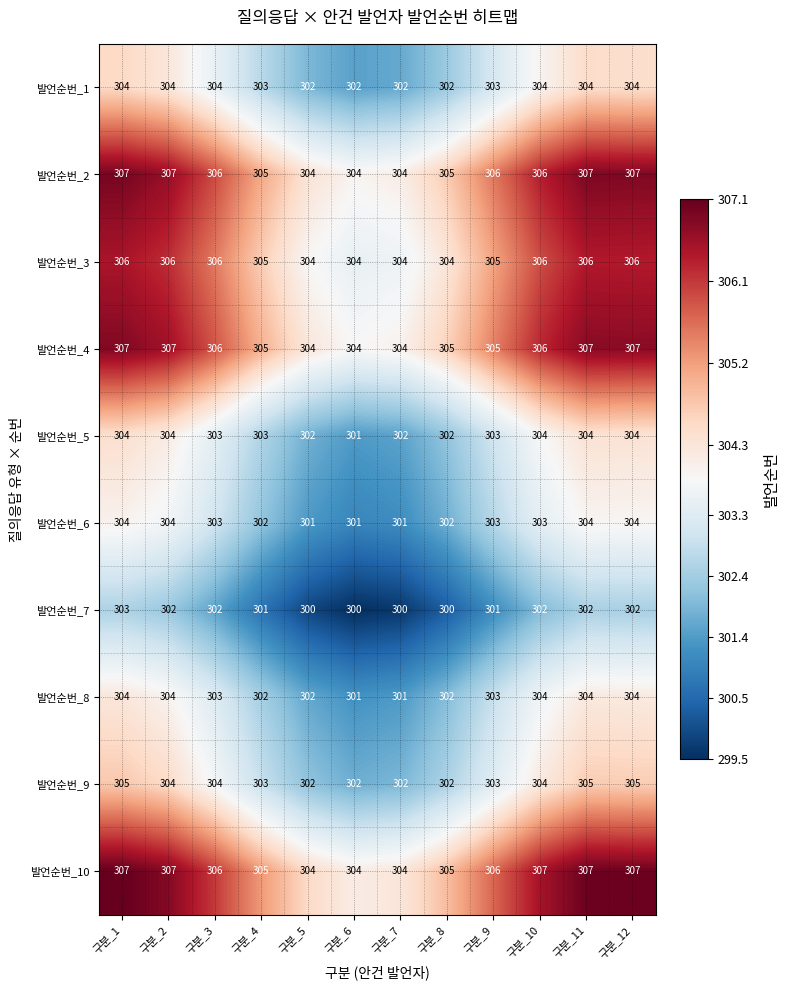

Which series has the largest total across all categories?

발언순번_10